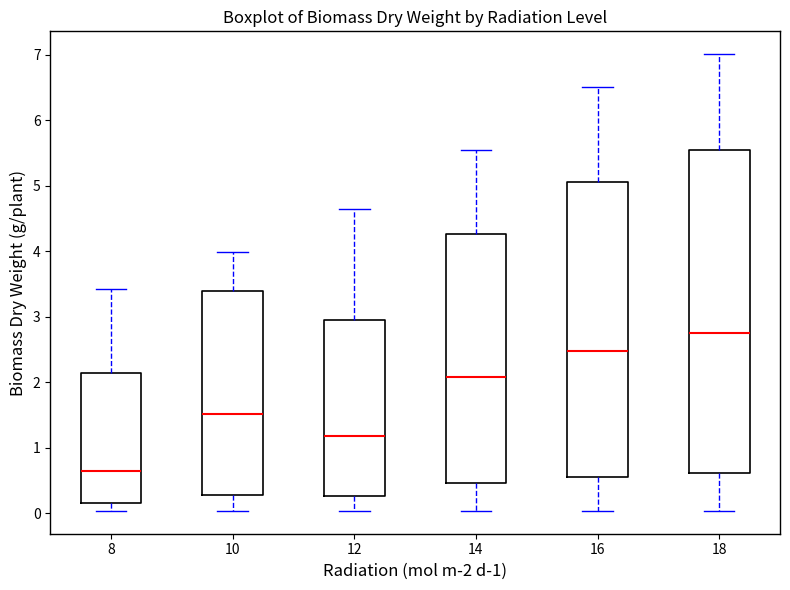

Comparing the boxes themselves (not the whiskers), which one is the tallest?

18